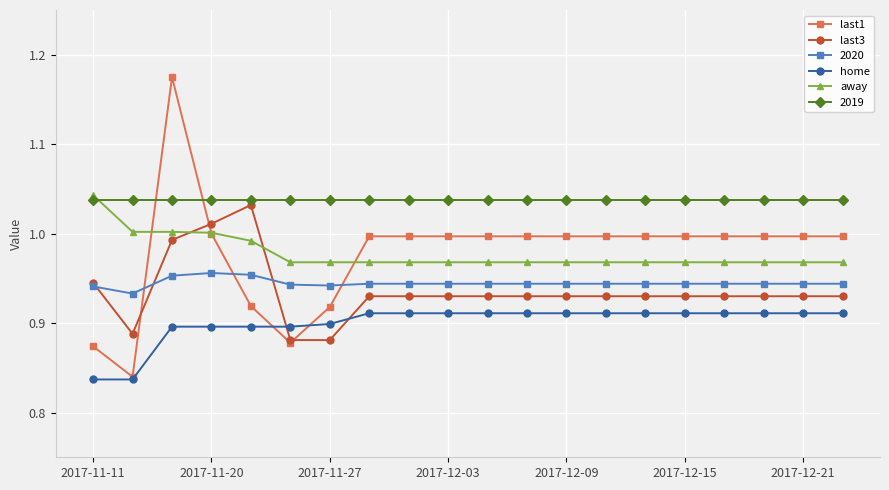

Which series has the largest total across all categories?

2019